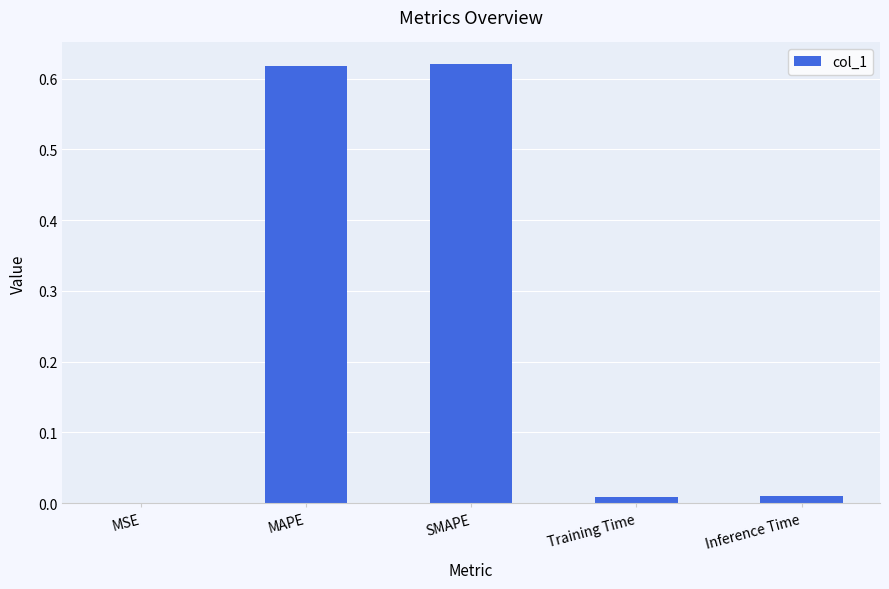

True or false: the data shows 0.0 at Training Time.

True